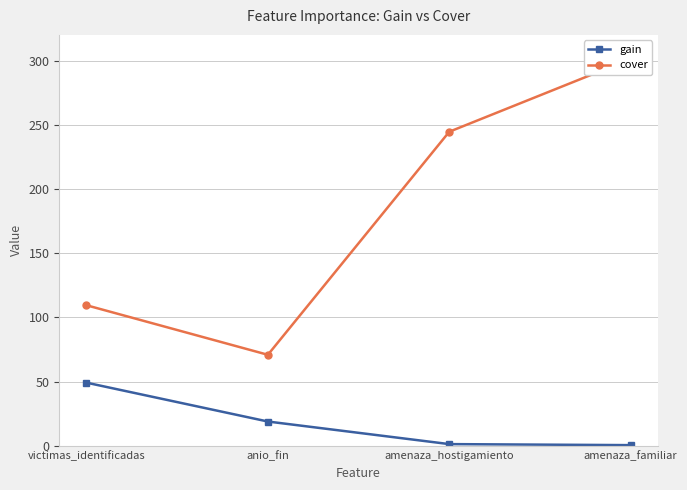

How many values in the cover series exceed 244?

2